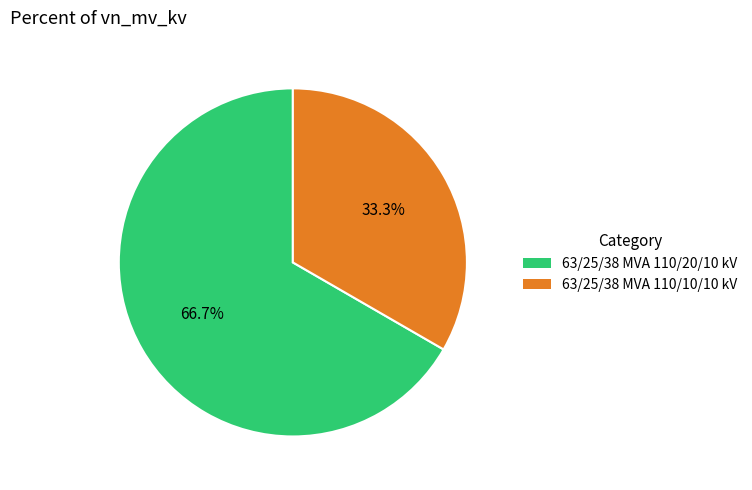

Is it true that 63/25/38 MVA 110/10/10 kV is 33% of the pie?

True